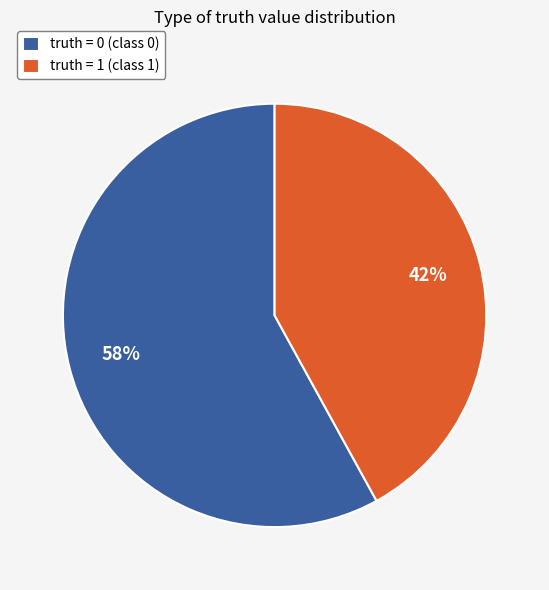

Combined, do truth = 0 (class 0) and truth = 1 (class 1) account for over 50%?

Yes